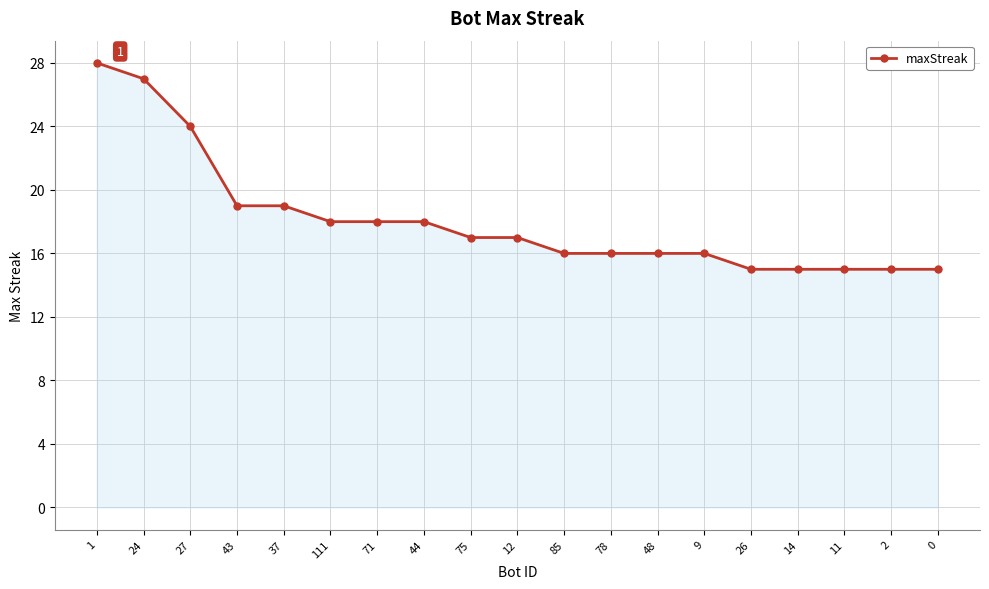

At which label does the data first exceed 17?

1